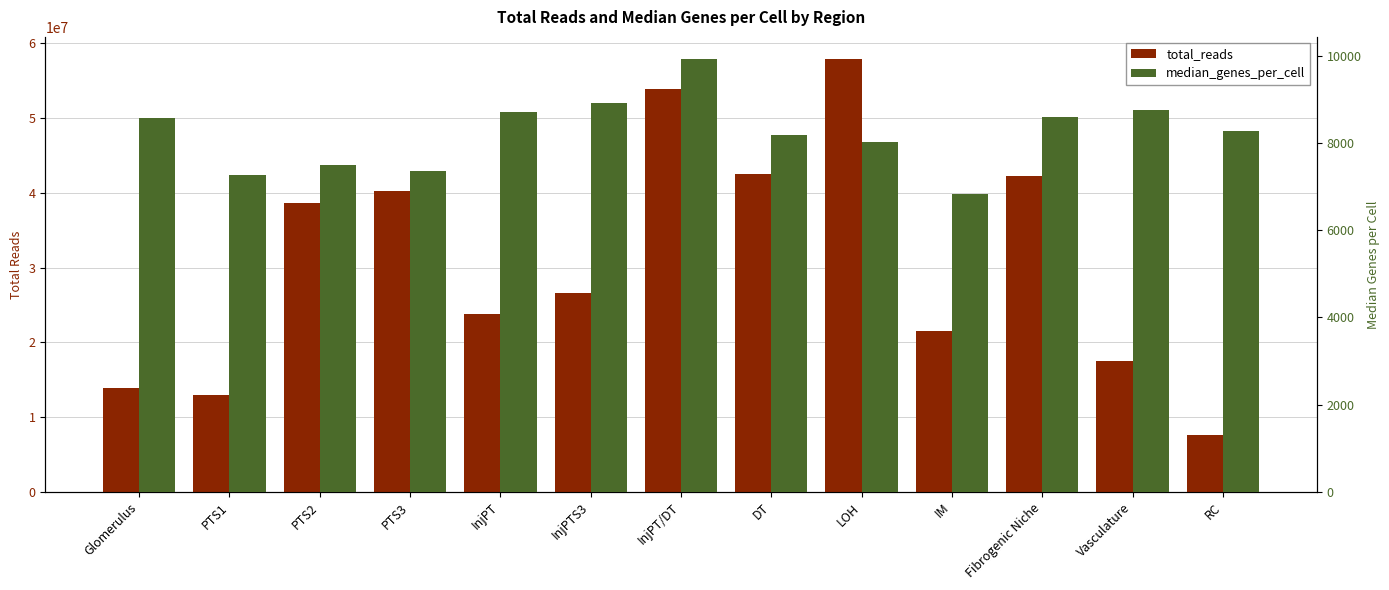

What is the difference between the second highest and minimum values in the total_reads series?

46295335.0